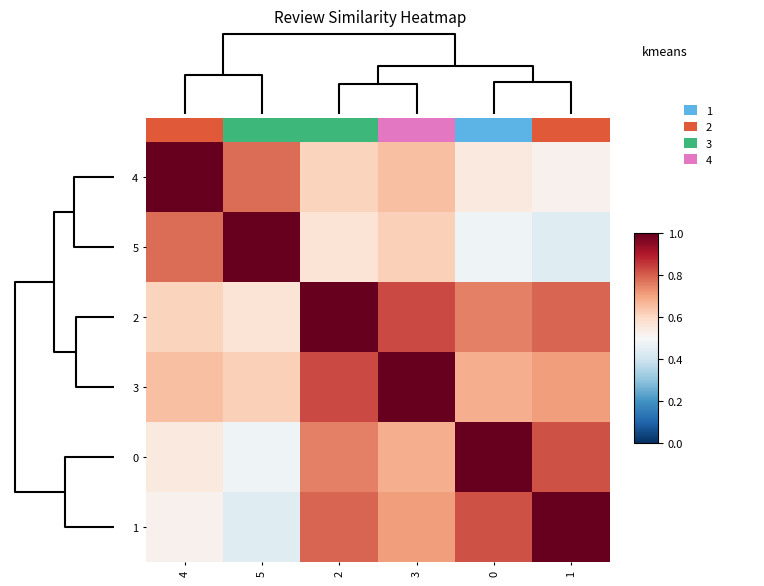

Count the number of categories in the chart.

6